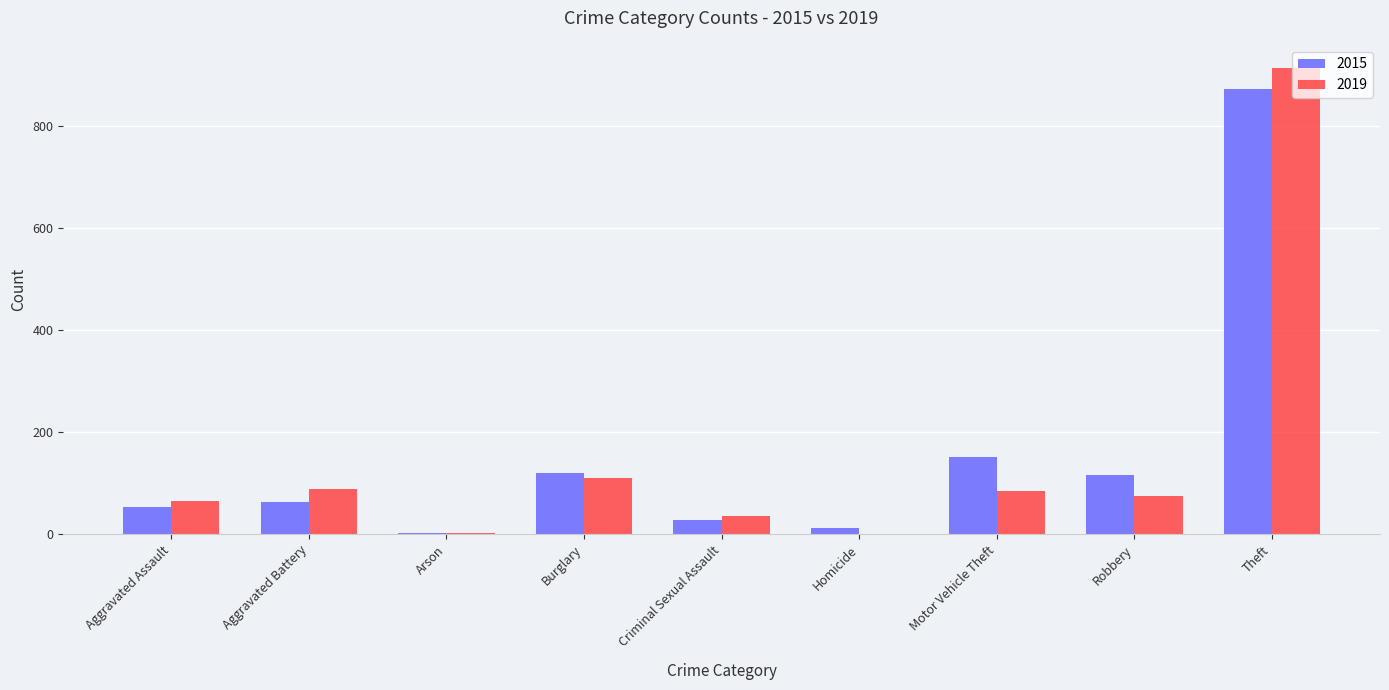

What is the greatest value displayed?

914